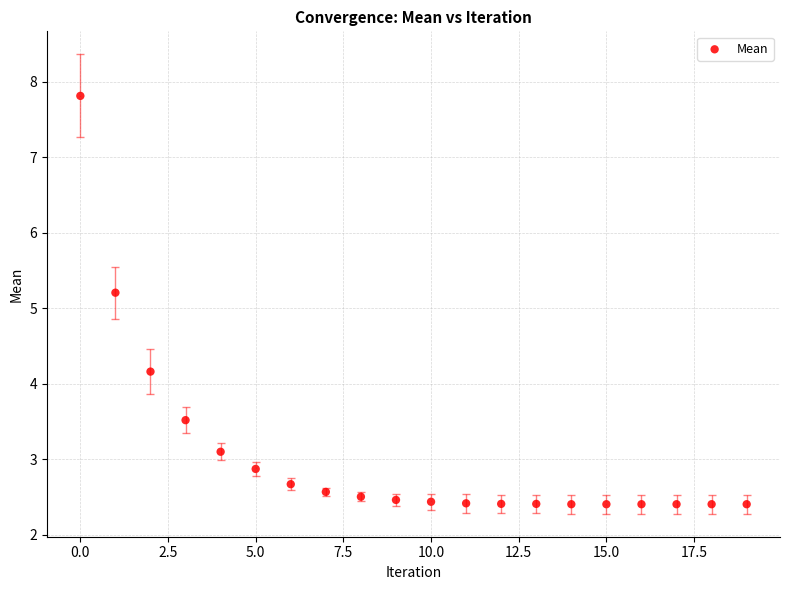

What Y value in the scatter plot is closest to 5?

5.2